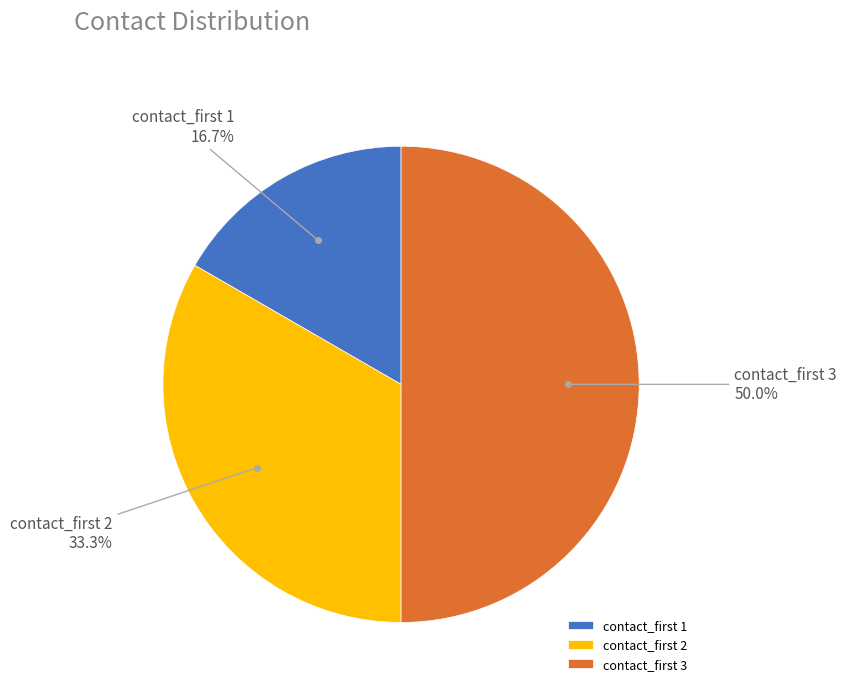

How many segments does this pie chart have?

3